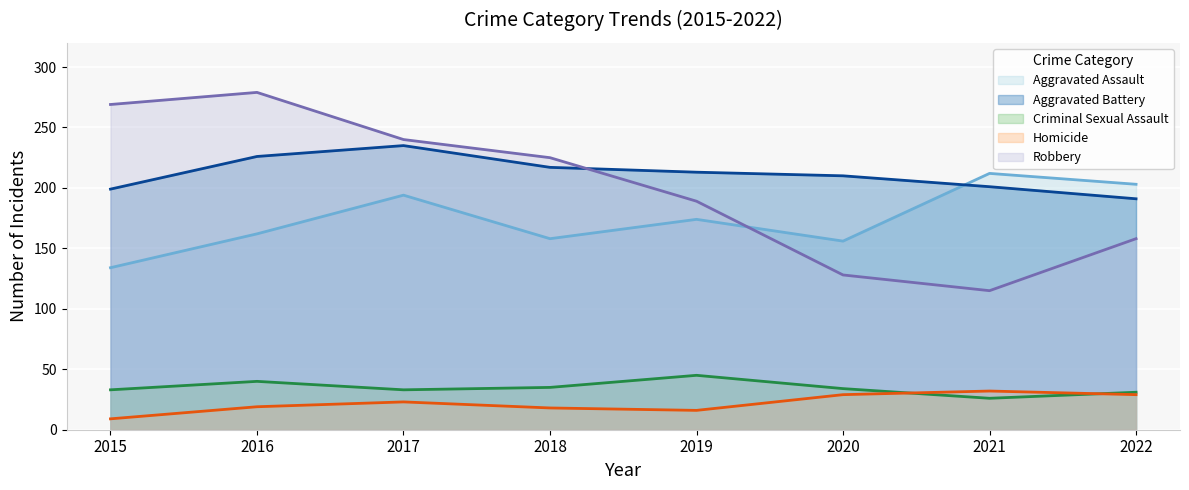

True or false: Aggravated Assault and Robbery intersect in this chart.

True